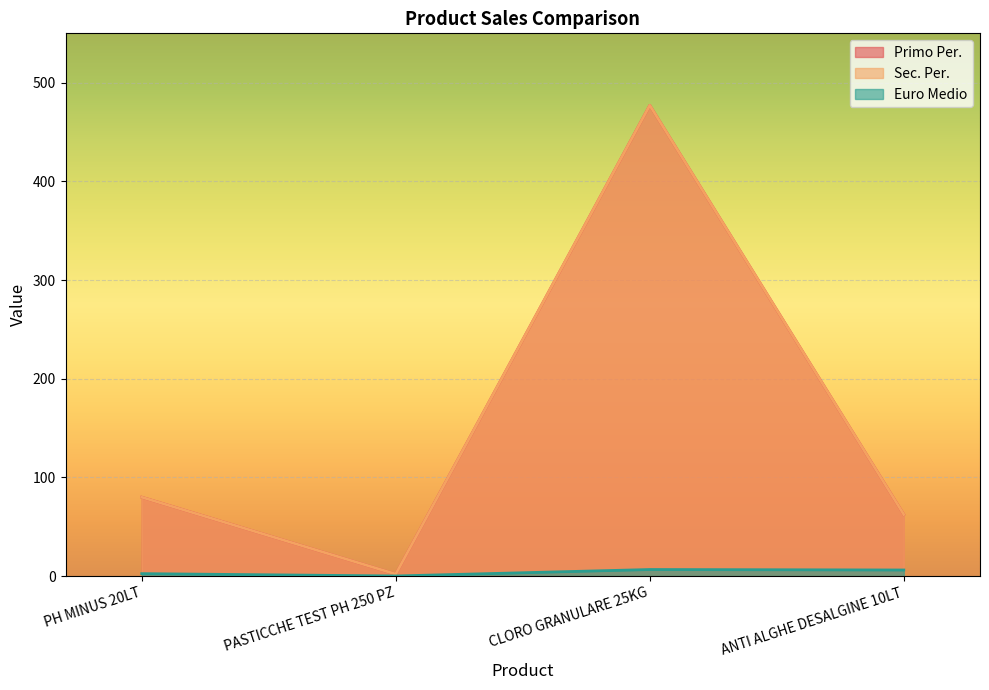

At which label does Euro Medio reach its peak?

CLORO GRANULARE 25KG